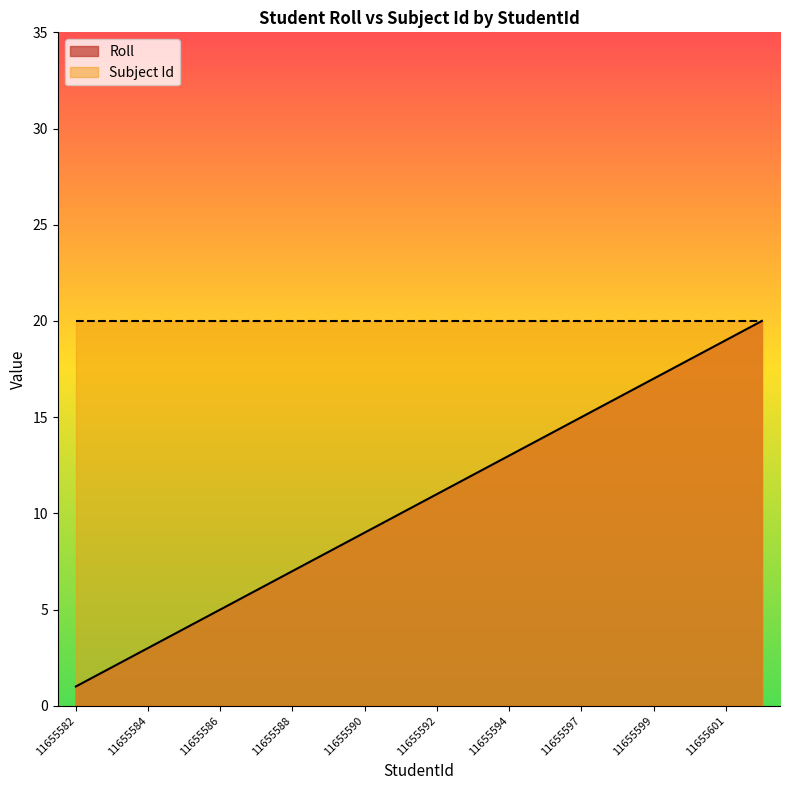

What is the change in value from 11655586 to 11655594?

+8